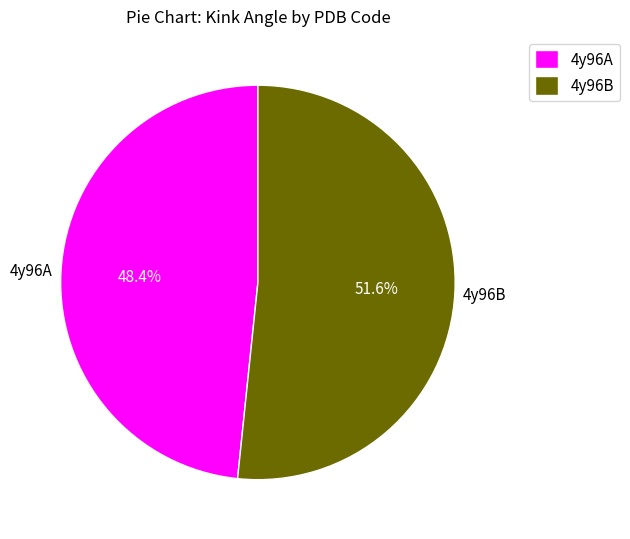

What is the total percentage of 4y96B and 4y96A?

100.0%